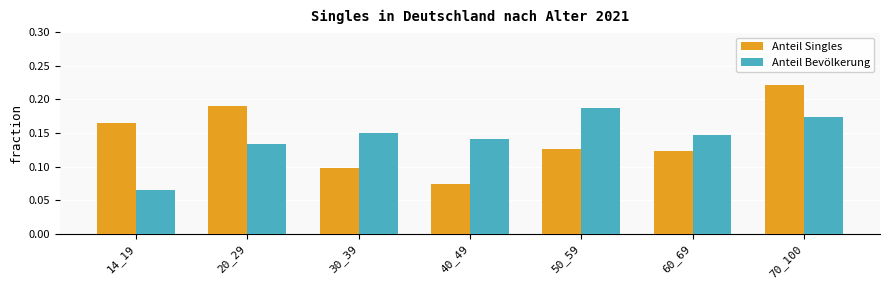

What is the sum of all Anteil Singles values?

1.0